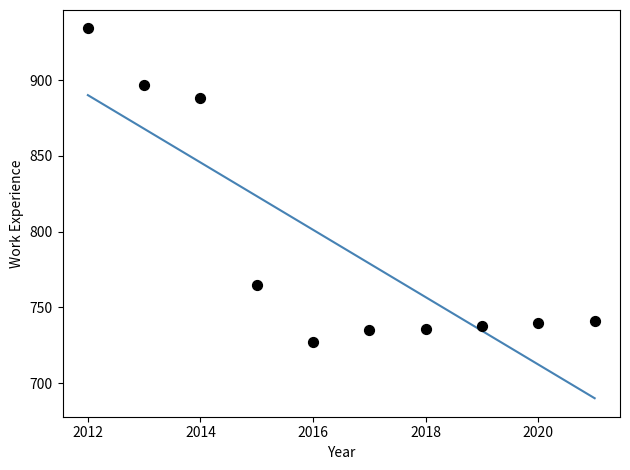

What is the range of Y values (max minus min)?

207